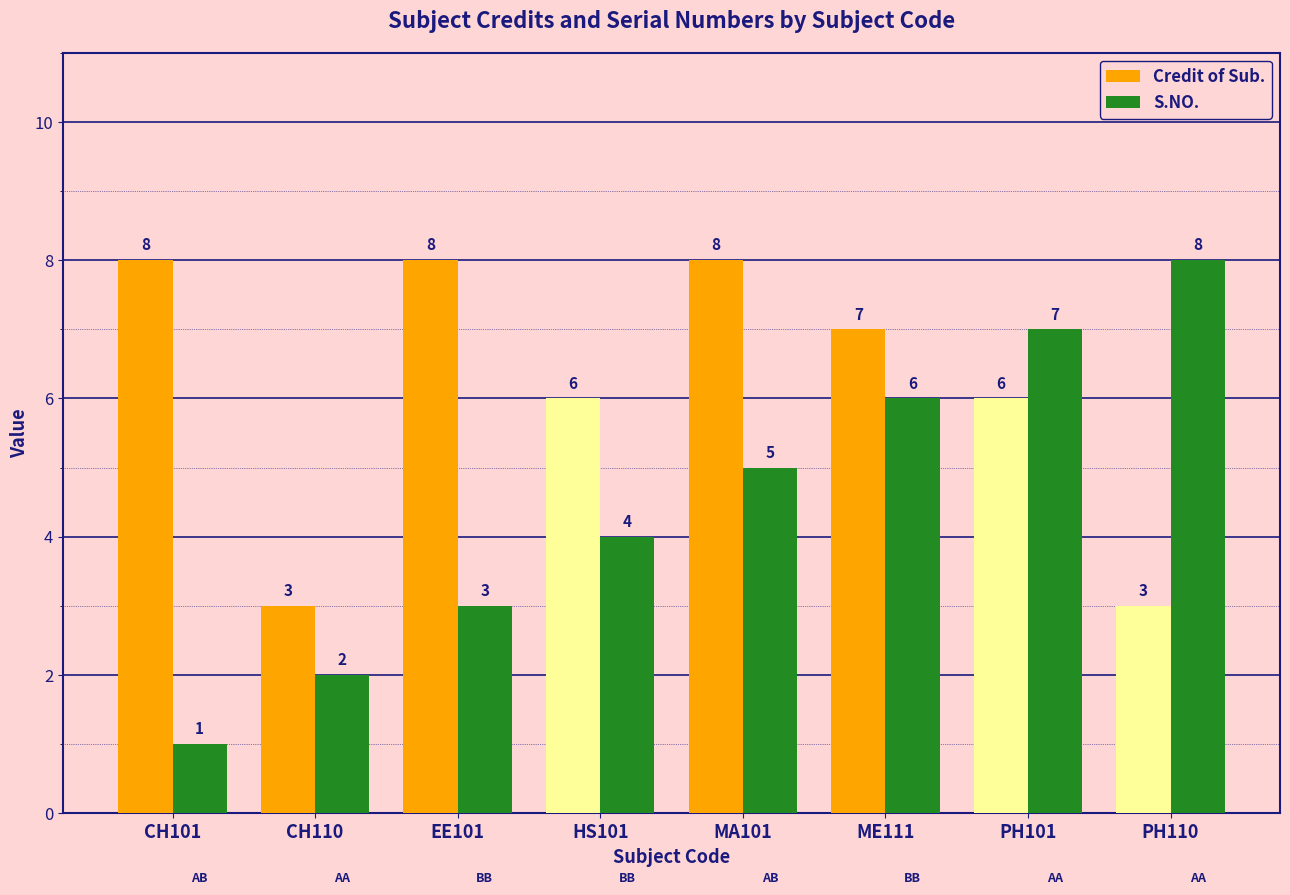

Reading left to right, list all the values displayed in this chart.

Credit of Sub.: CH101=8	CH110=3	EE101=8	HS101=6	MA101=8	ME111=7	PH101=6	PH110=3
S.NO.: CH101=1	CH110=2	EE101=3	HS101=4	MA101=5	ME111=6	PH101=7	PH110=8